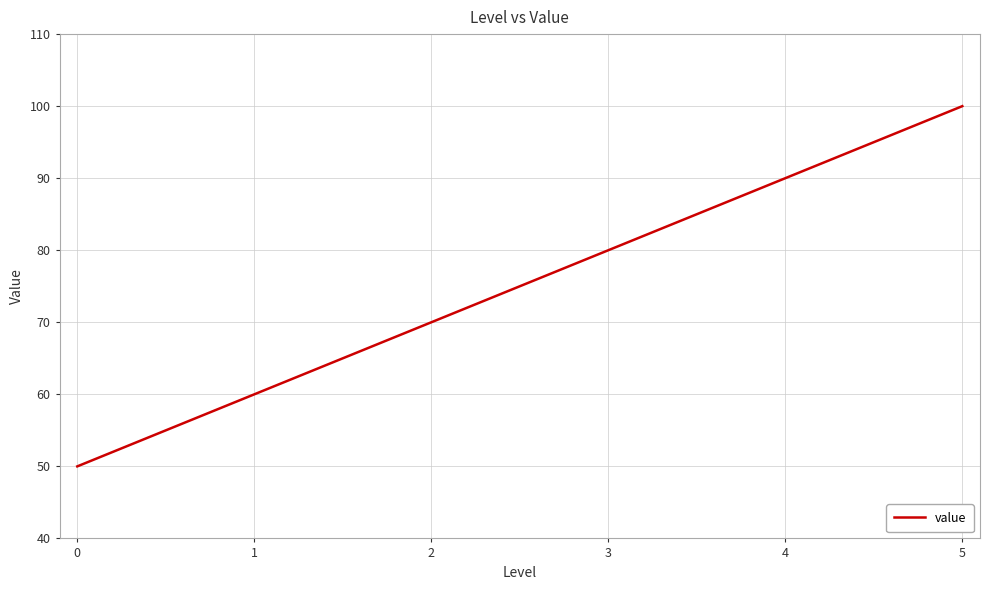

True or false: the data shows 100 at 5.

True